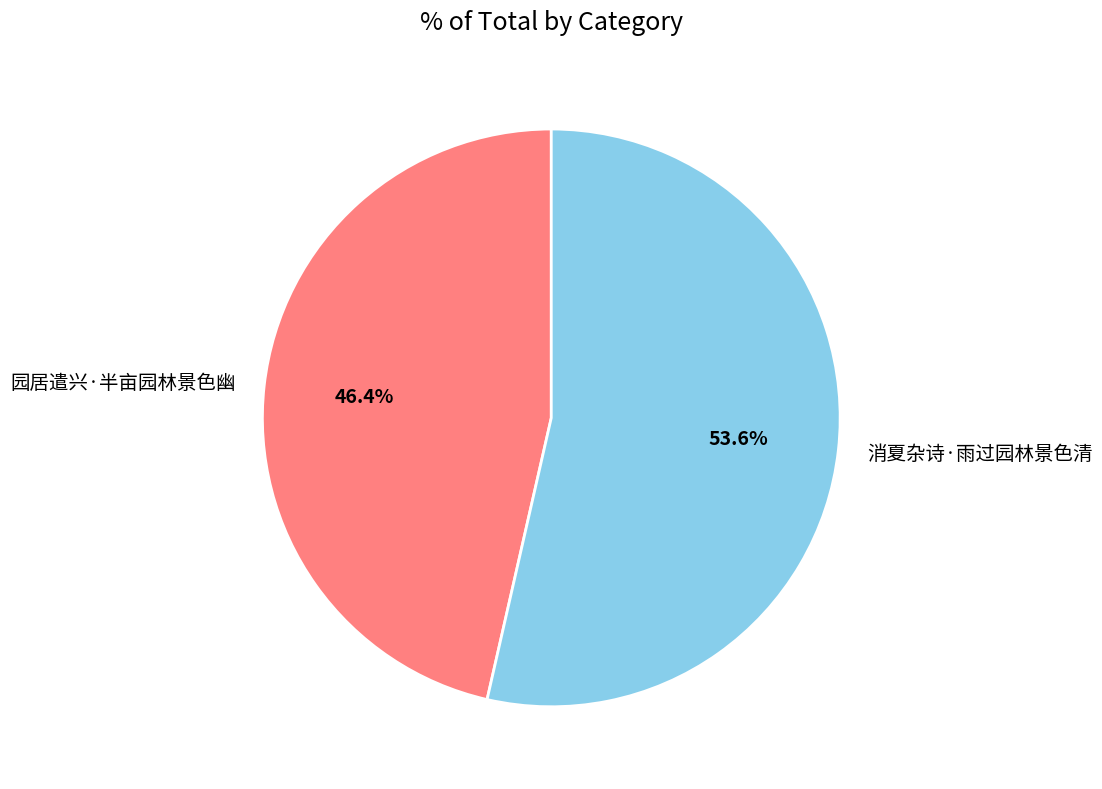

What percentage is the 消夏杂诗·雨过园林景色清 slice, to the nearest percent?

54%